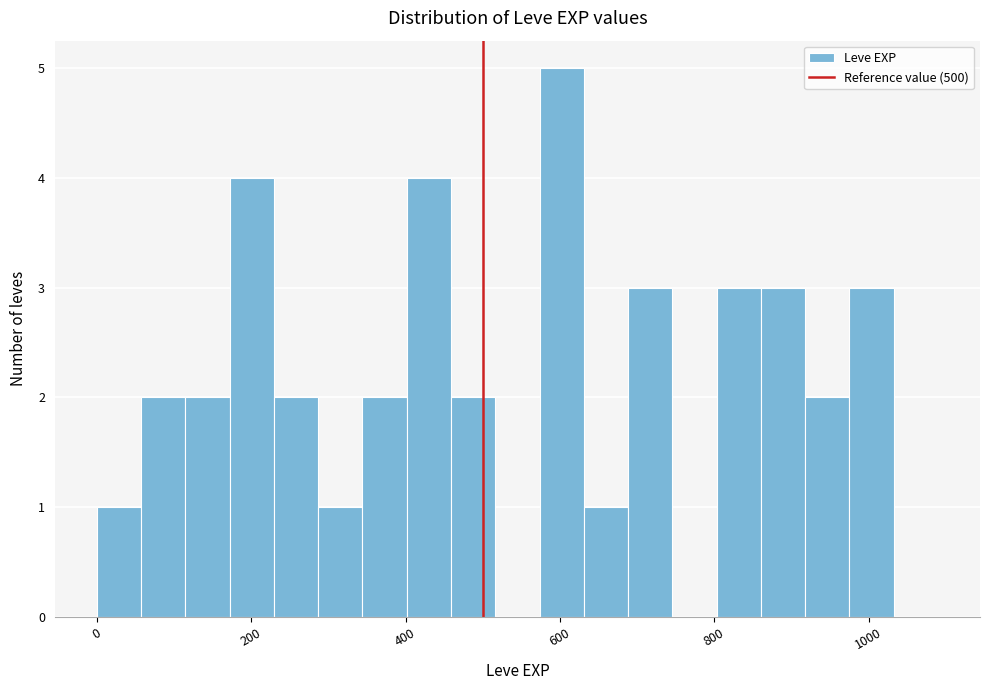

Around what value on the x-axis is the tallest bar? Give the approximate position of its centre, as read against the axis.

600